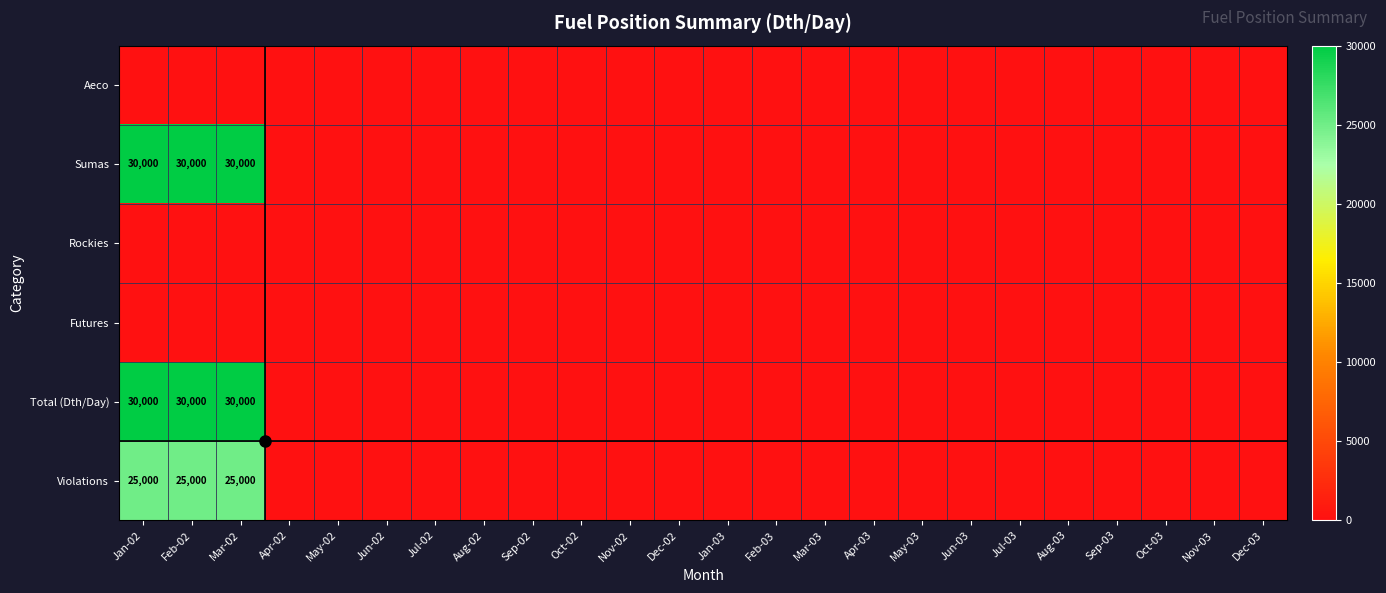

At Apr-02, list the series in order from smallest to largest.

Aeco, Sumas, Rockies, Futures, Total (Dth/Day), Violations